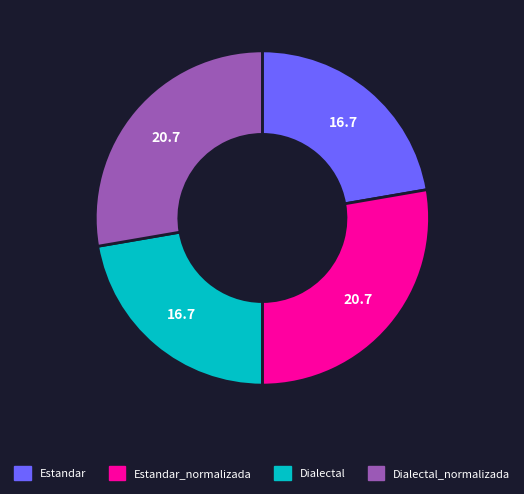

Approximately how many times larger is the value at Dialectal_normalizada compared to Estandar_normalizada?

1.0